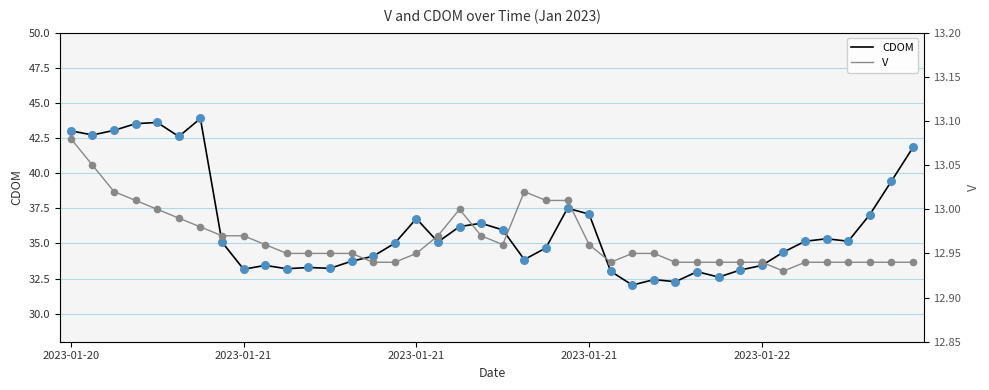

What are all the series names shown in the legend?

CDOM, V